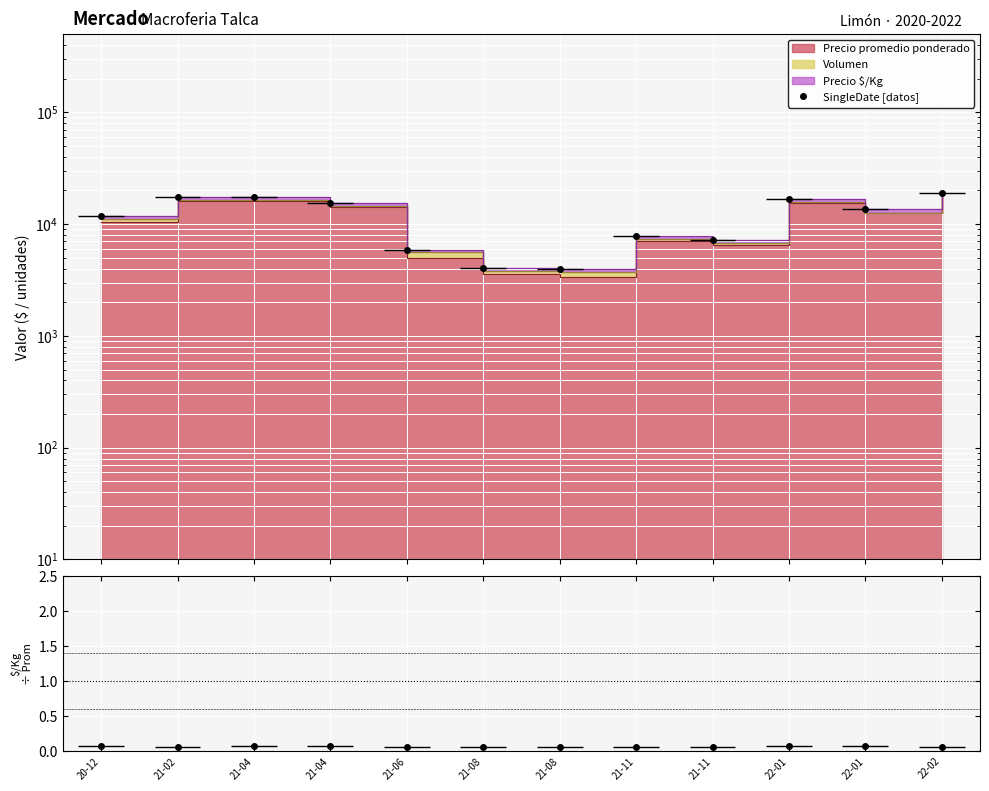

True or false: the data shows 5910 at 21-06.

True